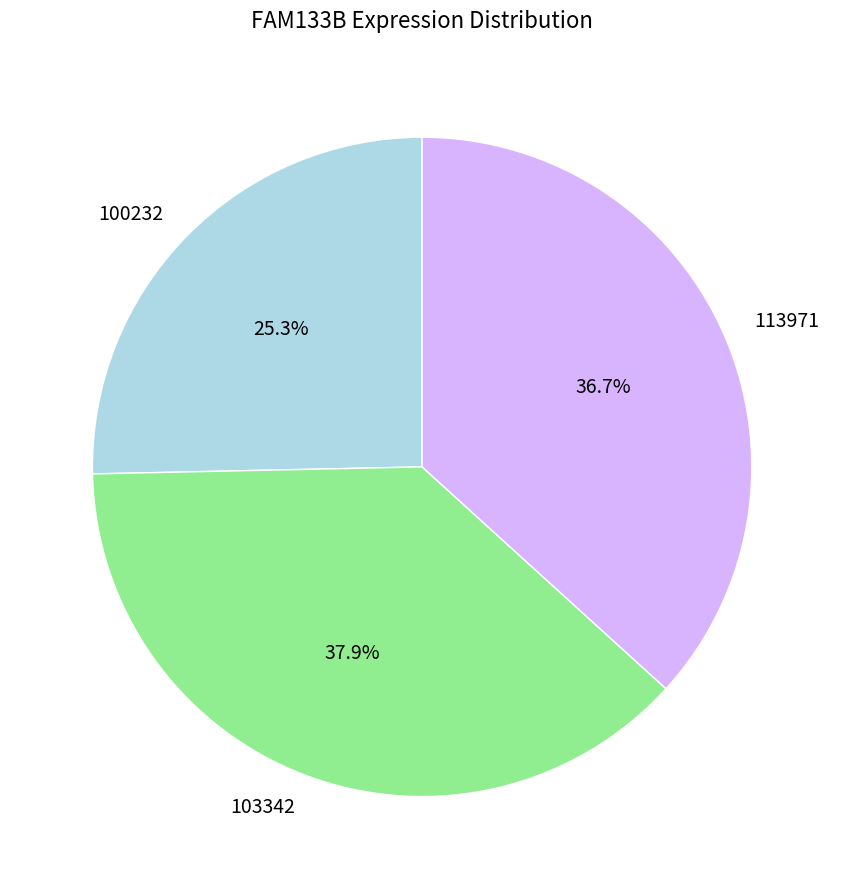

What is the largest slice in the pie chart?

103342